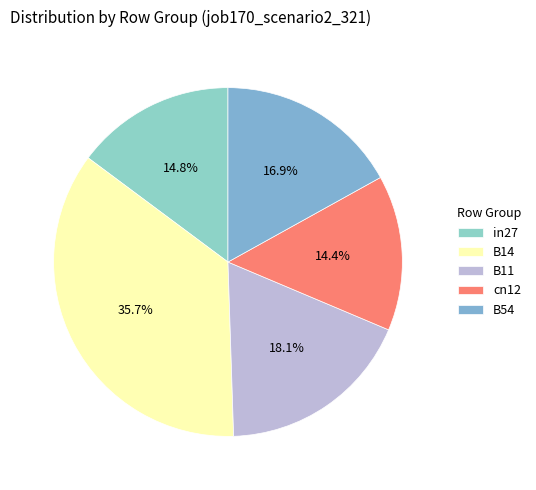

Rank the categories by value from lowest to highest.

cn12, in27, B54, B11, B14